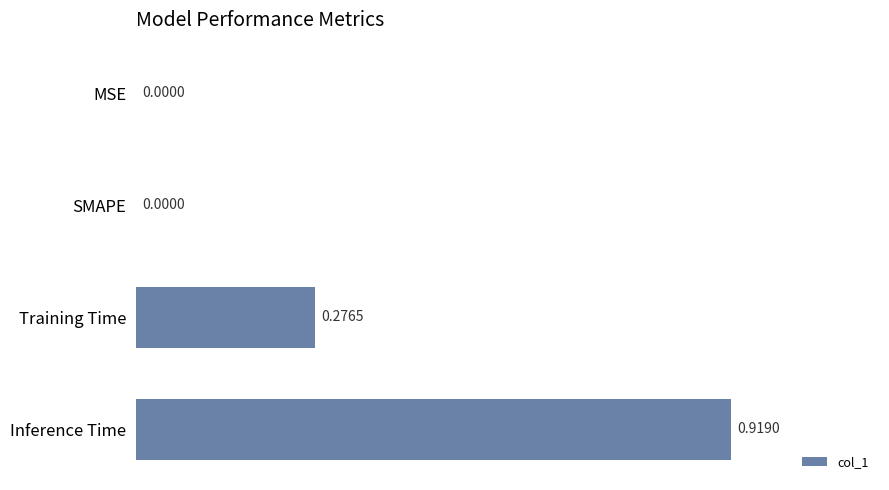

What is the sum of all values?

1.2